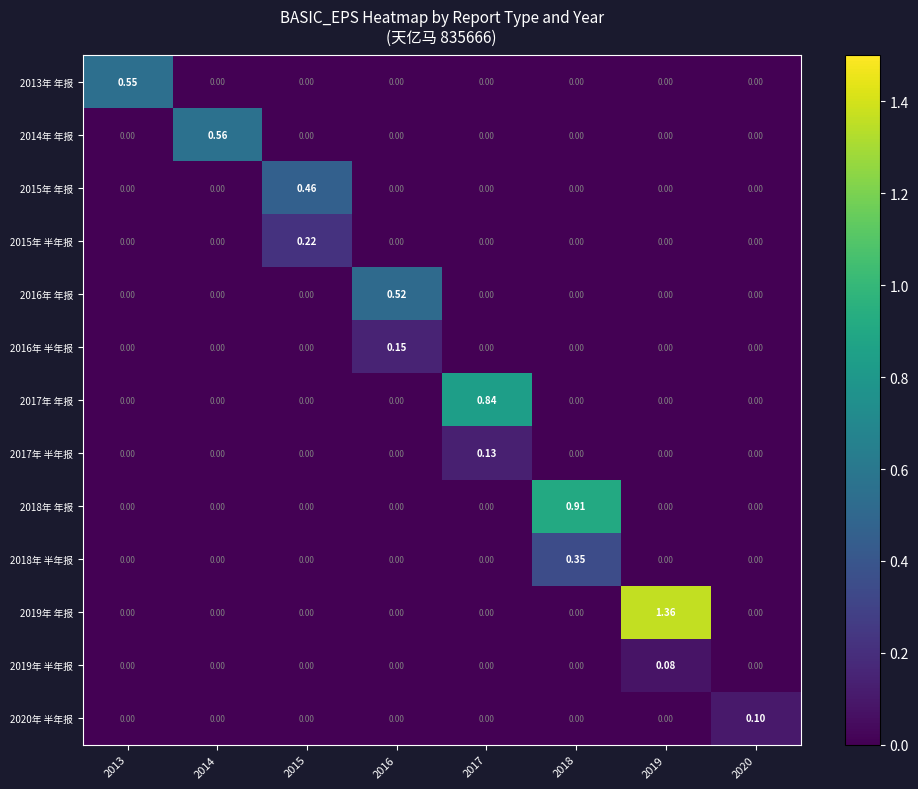

How many values in the 2014年 年报 series exceed 0?

1